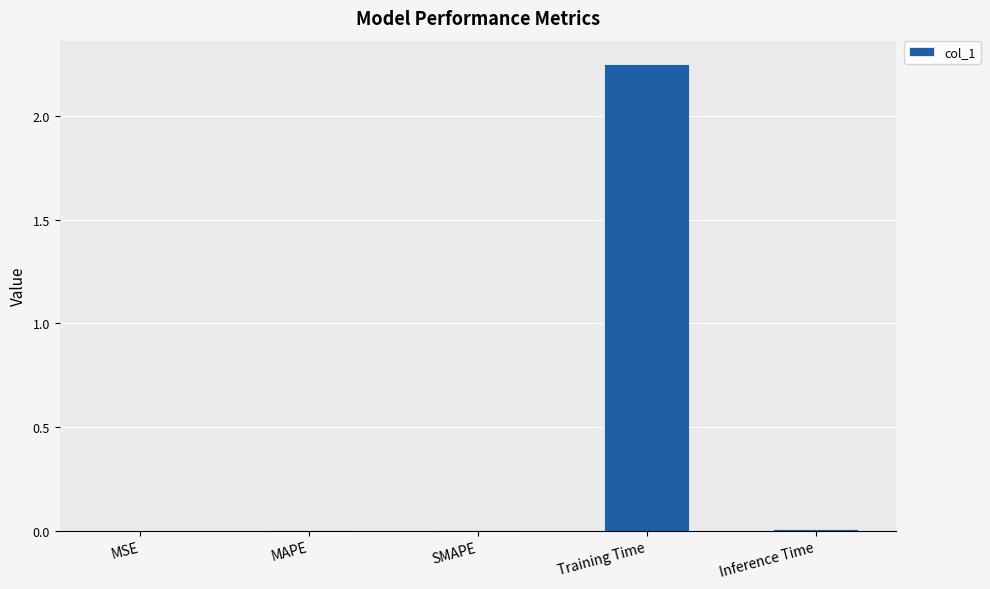

Which label corresponds to the largest value in the chart?

Training Time